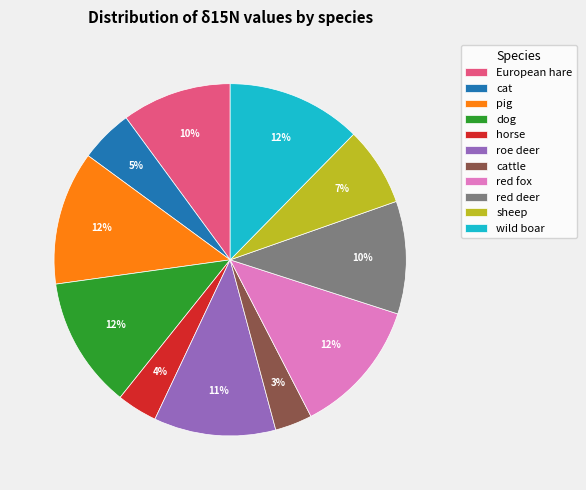

Is there any slice that represents more than half of the pie?

No